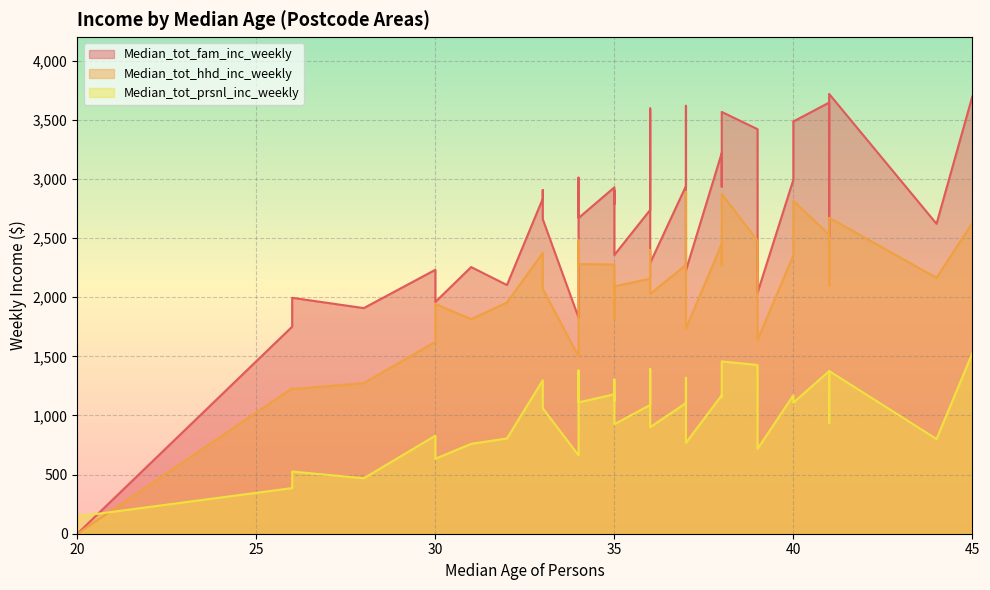

What is the sum of the Median_tot_hhd_inc_weekly values at 33 and 44?

4539